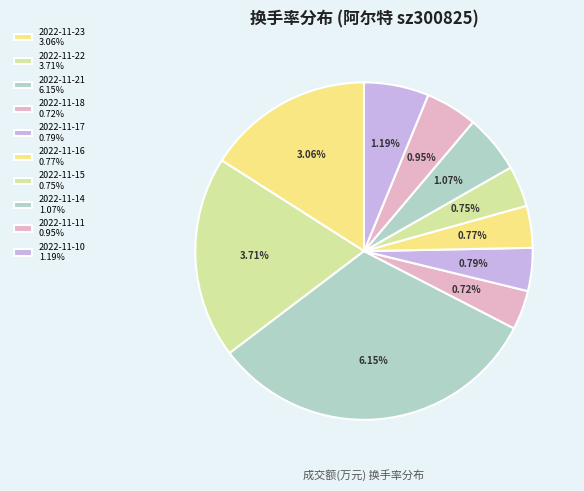

Rank the categories by value from lowest to highest.

2022-11-18, 2022-11-15, 2022-11-16, 2022-11-17, 2022-11-11, 2022-11-14, 2022-11-10, 2022-11-23, 2022-11-22, 2022-11-21